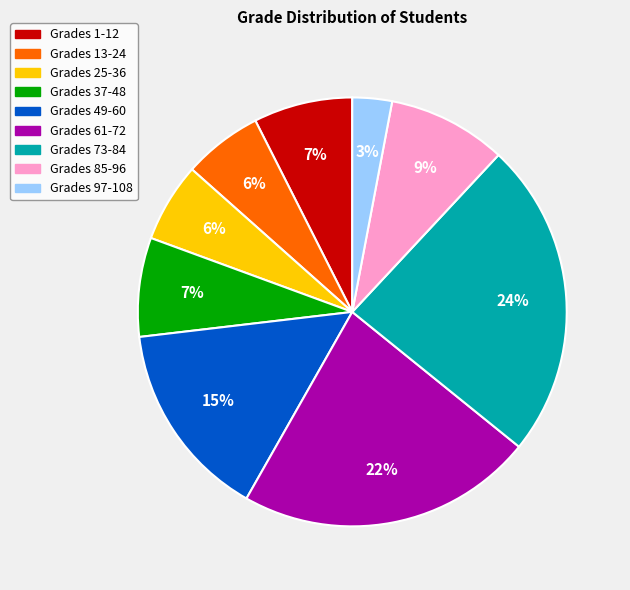

To the nearest percent, what is the difference between the largest and smallest slice percentages?

21%